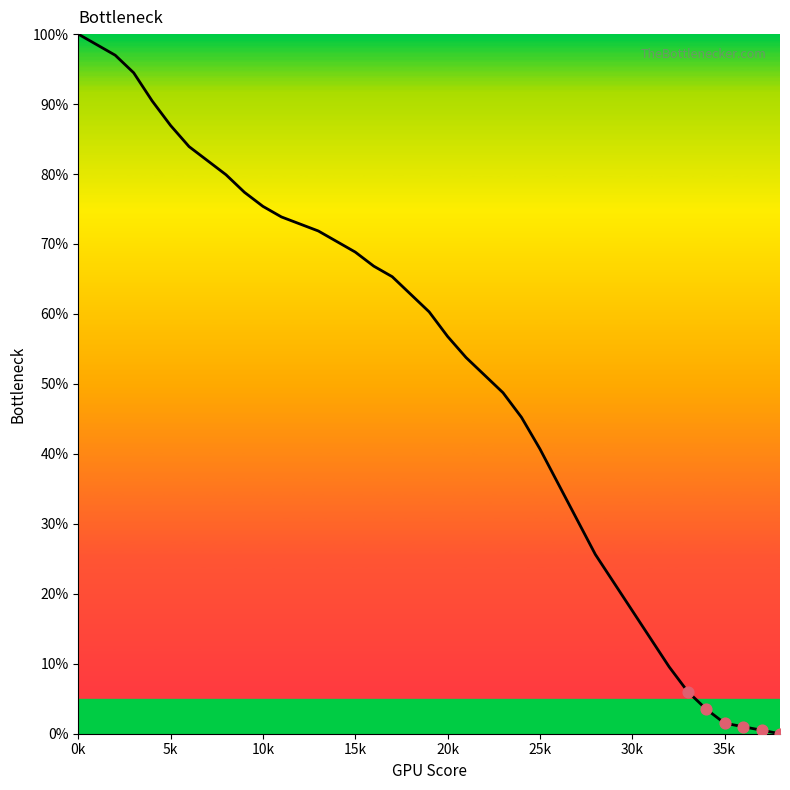

What is the maximum value shown in the chart?

100.0